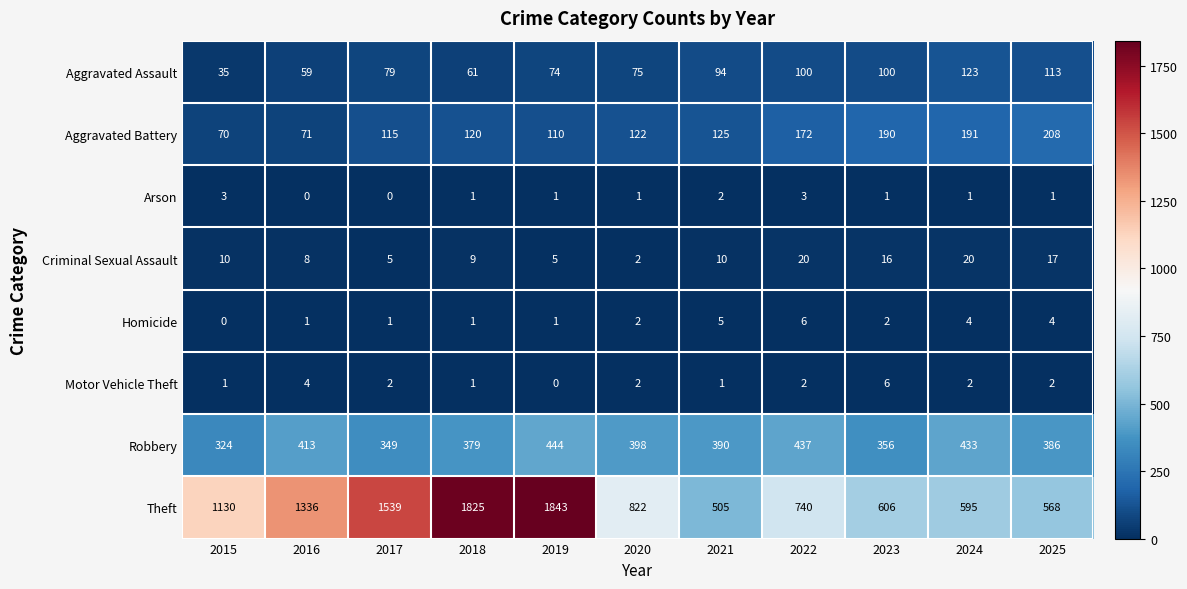

What is the minimum value for Aggravated Battery?

70